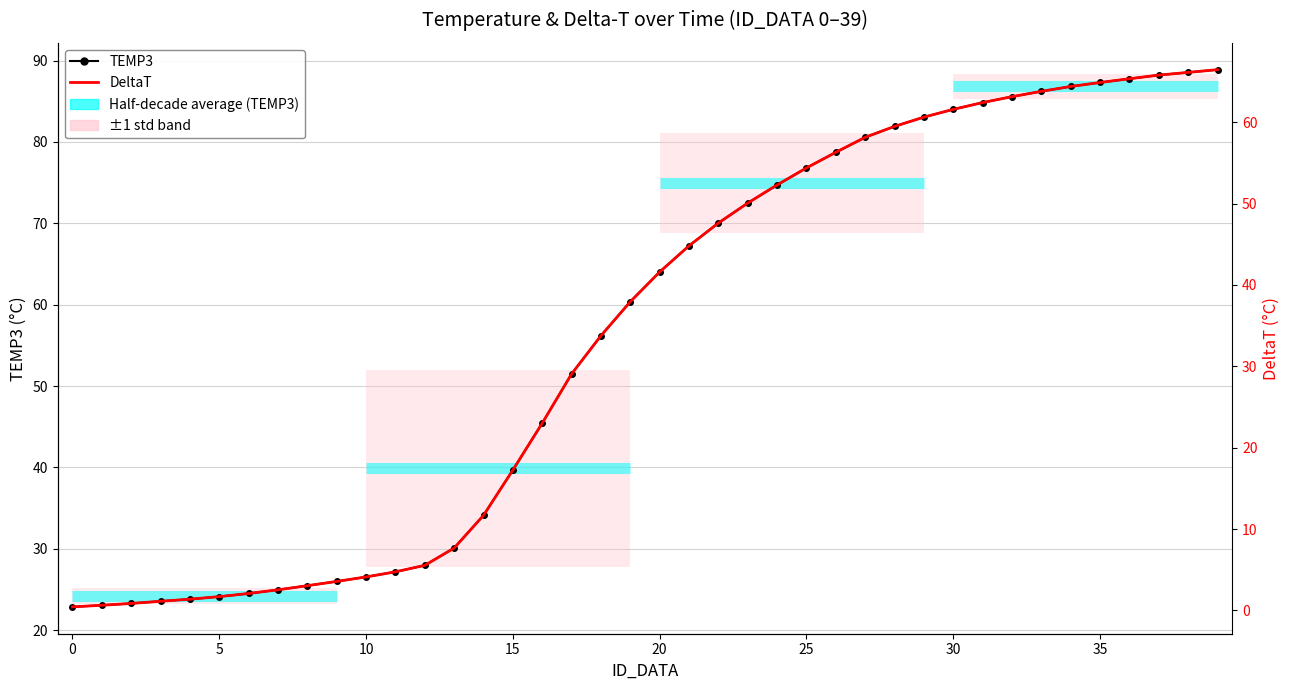

True or false: TEMP3 and DeltaT cross at least once.

False